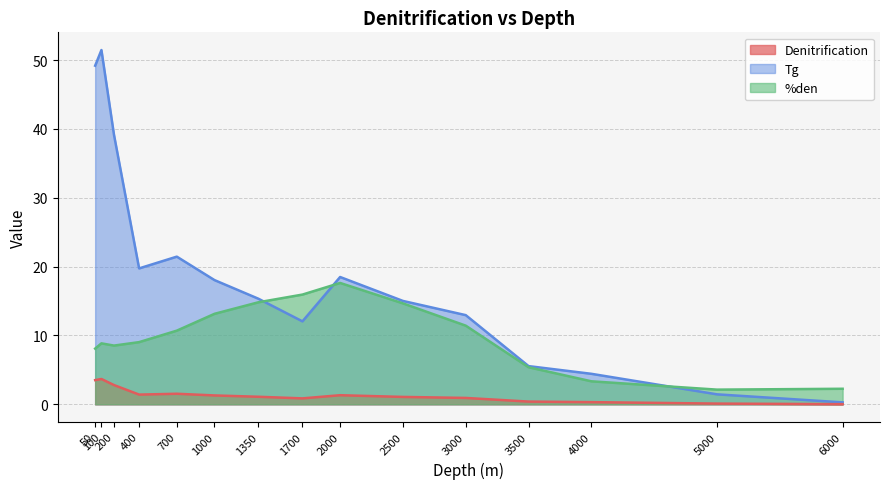

True or false: %den has a value of 21.1 at 1350.

False